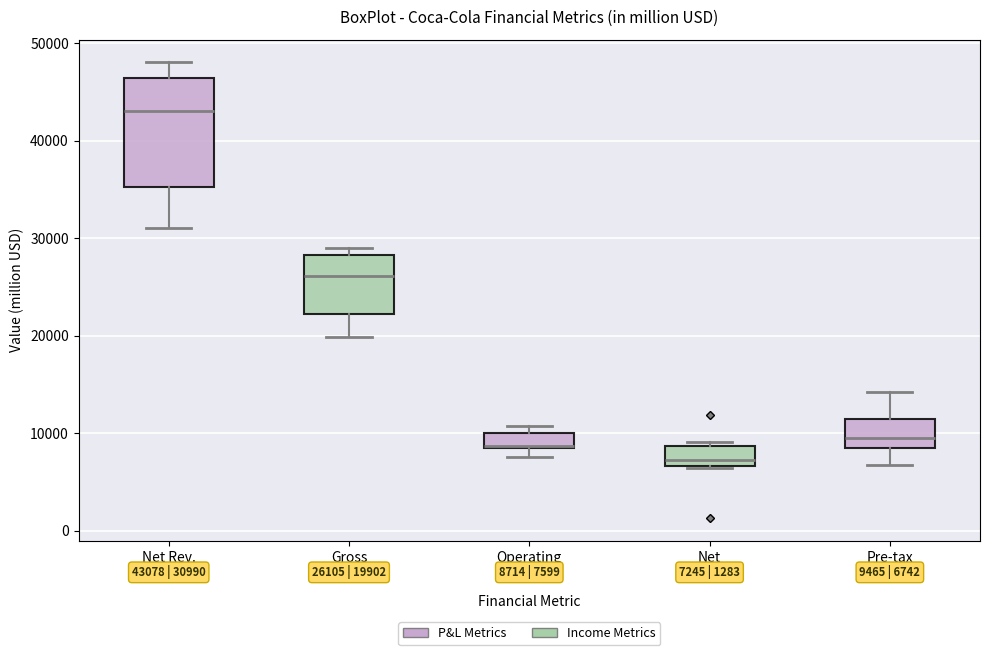

Comparing the boxes themselves (not the whiskers), which one is the tallest?

Net Rev.